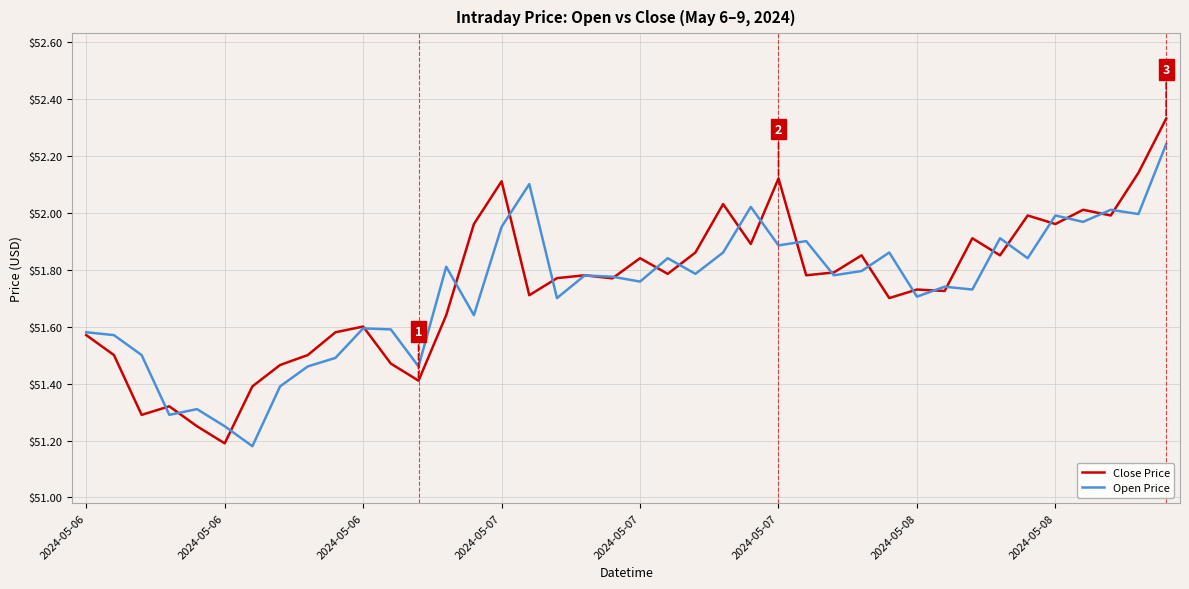

Which series has the largest range (max minus min)?

Close Price